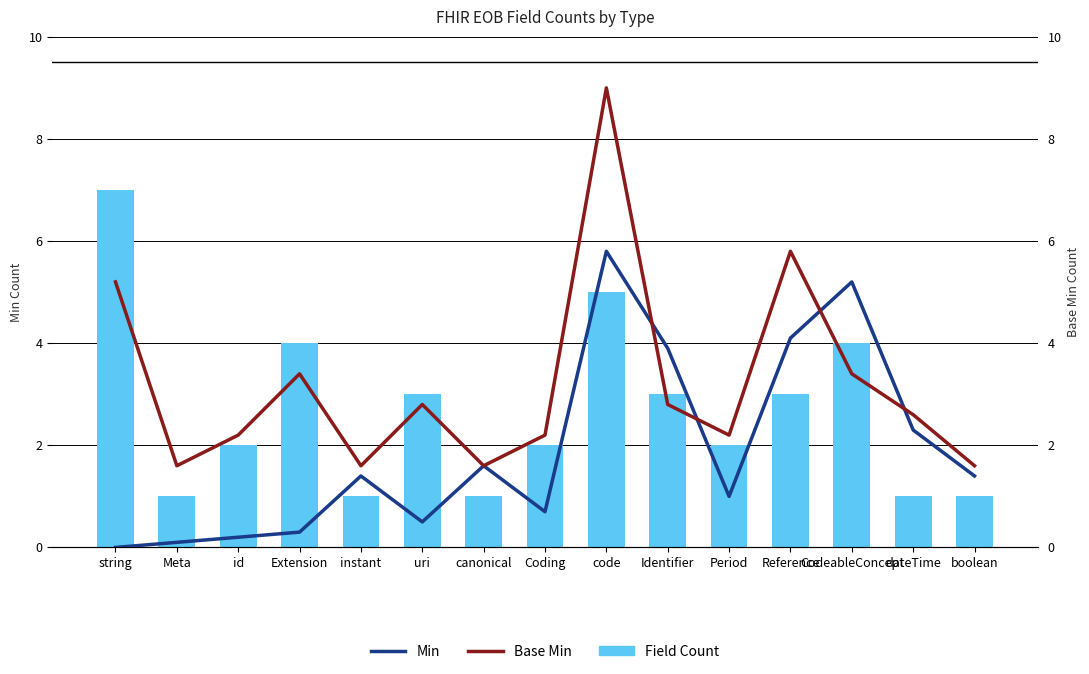

What are all the series names shown in the legend?

Field Count, Min, Base Min